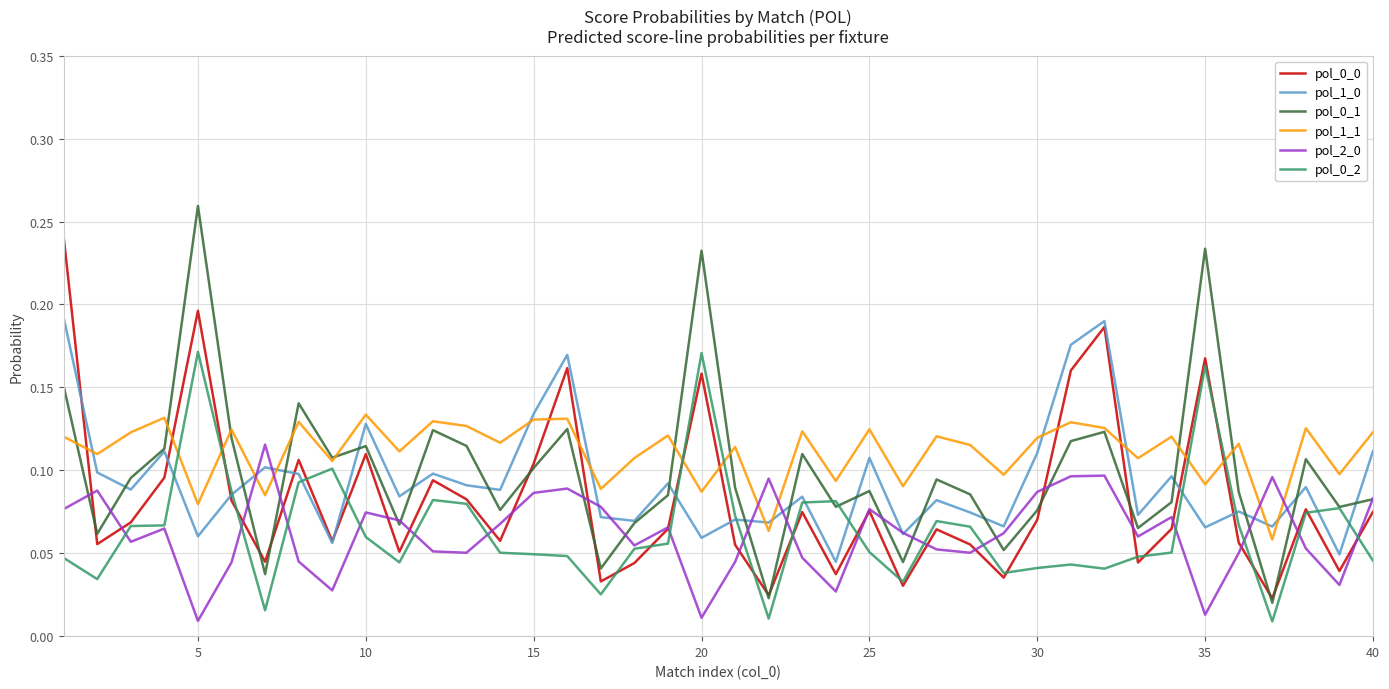

Reading left to right, transcribe all the data shown in this chart.

pol_0_0: 0.2	0.1	0.1	0.1	0.2	0.1	0.0	0.1	0.1	0.1	0.1	0.1	0.1	0.1	0.1	0.2	0.0	0.0	0.1	0.2	0.1	0.0	0.1	0.0	0.1	0.0	0.1	0.1	0.0	0.1	0.2	0.2	0.0	0.1	0.2	0.1	0.0	0.1	0.0	0.1
pol_1_0: 0.2	0.1	0.1	0.1	0.1	0.1	0.1	0.1	0.1	0.1	0.1	0.1	0.1	0.1	0.1	0.2	0.1	0.1	0.1	0.1	0.1	0.1	0.1	0.0	0.1	0.1	0.1	0.1	0.1	0.1	0.2	0.2	0.1	0.1	0.1	0.1	0.1	0.1	0.0	0.1
pol_0_1: 0.2	0.1	0.1	0.1	0.3	0.1	0.0	0.1	0.1	0.1	0.1	0.1	0.1	0.1	0.1	0.1	0.0	0.1	0.1	0.2	0.1	0.0	0.1	0.1	0.1	0.0	0.1	0.1	0.1	0.1	0.1	0.1	0.1	0.1	0.2	0.1	0.0	0.1	0.1	0.1
pol_1_1: 0.1	0.1	0.1	0.1	0.1	0.1	0.1	0.1	0.1	0.1	0.1	0.1	0.1	0.1	0.1	0.1	0.1	0.1	0.1	0.1	0.1	0.1	0.1	0.1	0.1	0.1	0.1	0.1	0.1	0.1	0.1	0.1	0.1	0.1	0.1	0.1	0.1	0.1	0.1	0.1
pol_2_0: 0.1	0.1	0.1	0.1	0.0	0.0	0.1	0.0	0.0	0.1	0.1	0.1	0.1	0.1	0.1	0.1	0.1	0.1	0.1	0.0	0.0	0.1	0.0	0.0	0.1	0.1	0.1	0.1	0.1	0.1	0.1	0.1	0.1	0.1	0.0	0.1	0.1	0.1	0.0	0.1
pol_0_2: 0.0	0.0	0.1	0.1	0.2	0.1	0.0	0.1	0.1	0.1	0.0	0.1	0.1	0.1	0.0	0.0	0.0	0.1	0.1	0.2	0.1	0.0	0.1	0.1	0.1	0.0	0.1	0.1	0.0	0.0	0.0	0.0	0.0	0.1	0.2	0.1	0.0	0.1	0.1	0.0